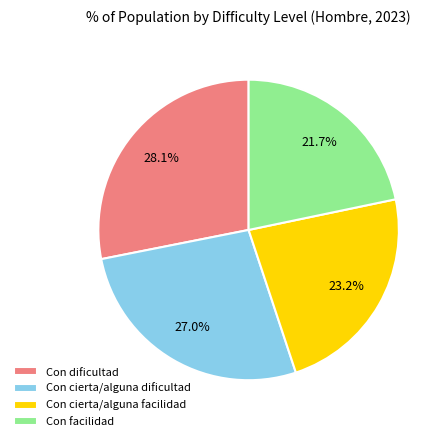

Between Con cierta/alguna facilidad and Con dificultad, which is larger?

Con dificultad